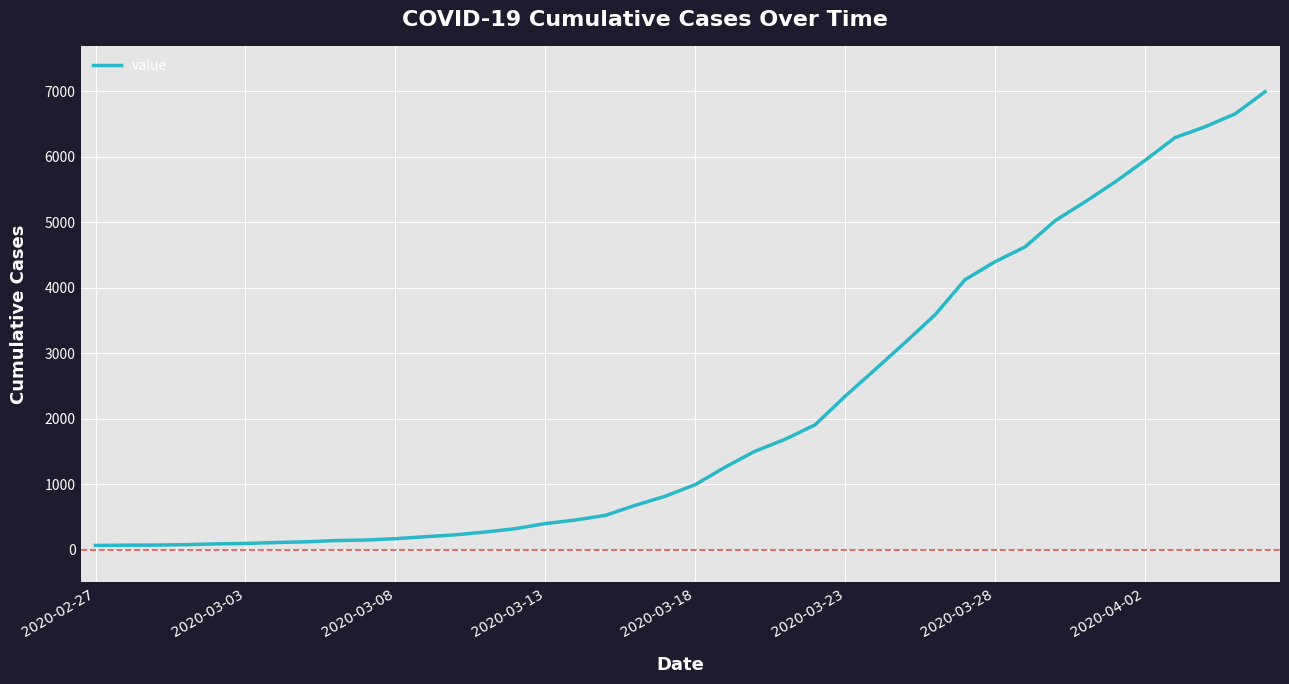

What is the greatest value displayed?

6995